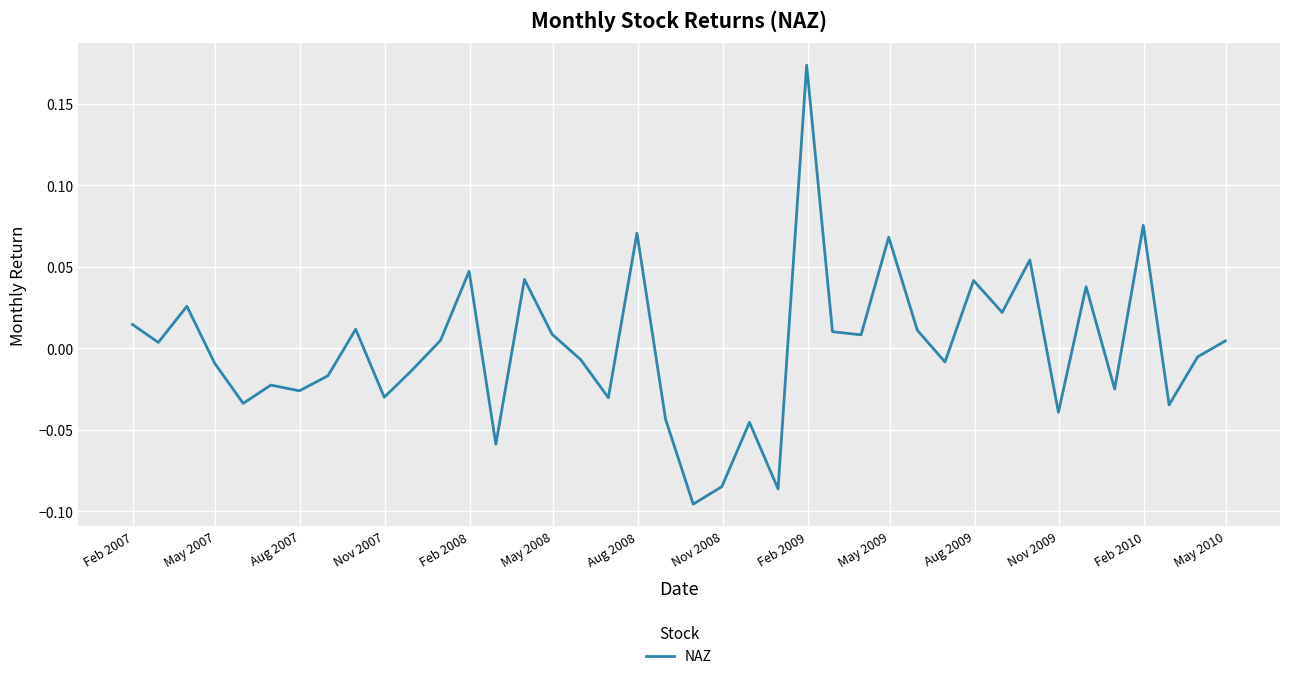

What is the difference between the maximum and minimum values?

0.3